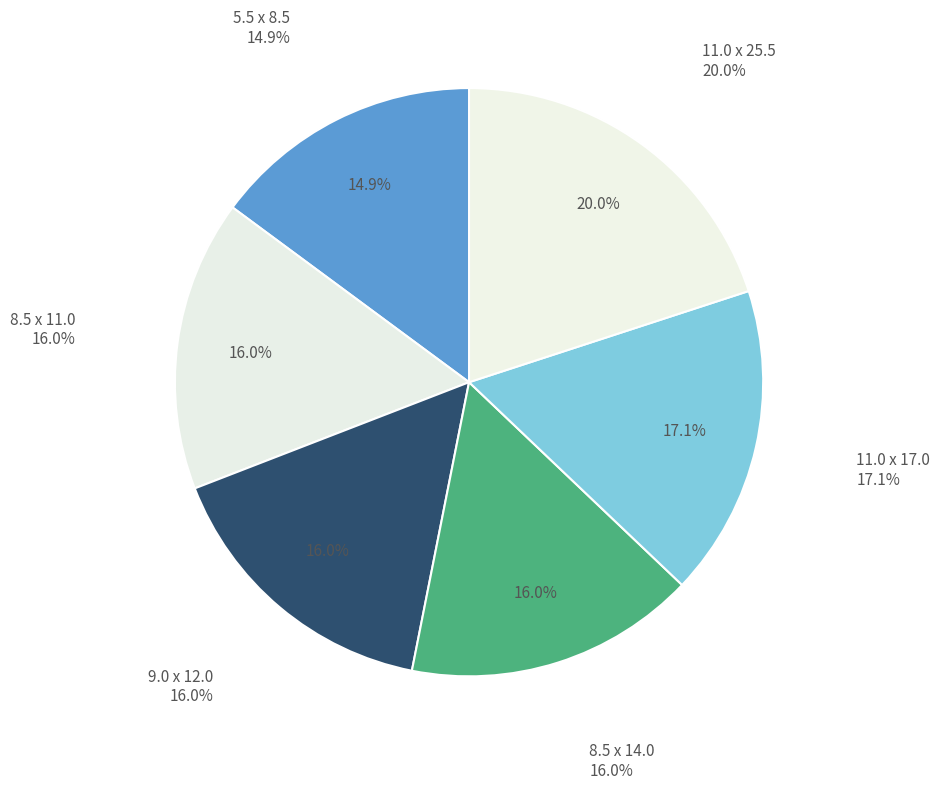

To the nearest percent, what is the difference between the largest and smallest slice percentages?

5%